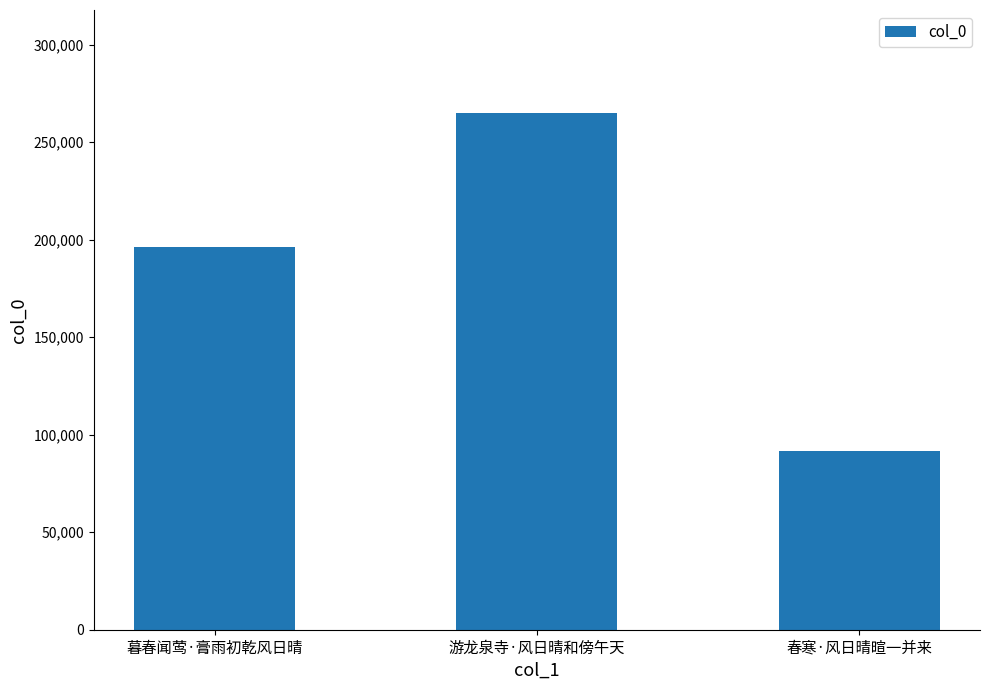

Count the number of categories in the chart.

3